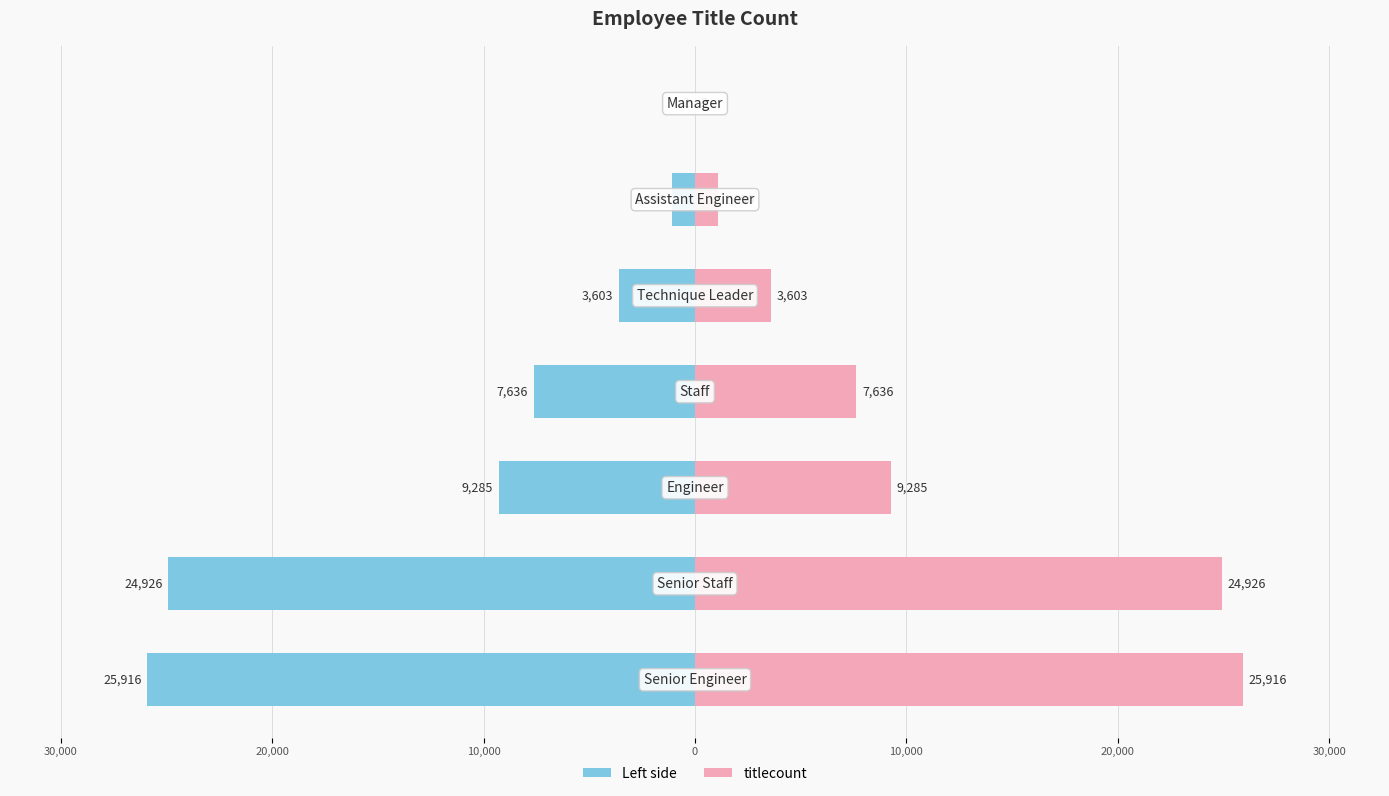

Reading left to right, what are all the values shown in this chart?

titlecount (left): 40,000=-25916	30,000=-24926	20,000=-9285	10,000=-7636	0=-3603	10,000=-1090	20,000=-2
titlecount: 40,000=25916	30,000=24926	20,000=9285	10,000=7636	0=3603	10,000=1090	20,000=2